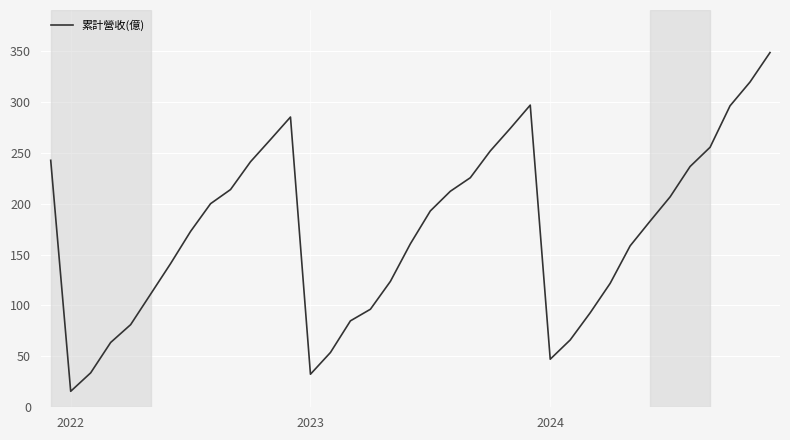

What is the difference between the maximum and minimum values?

332.6